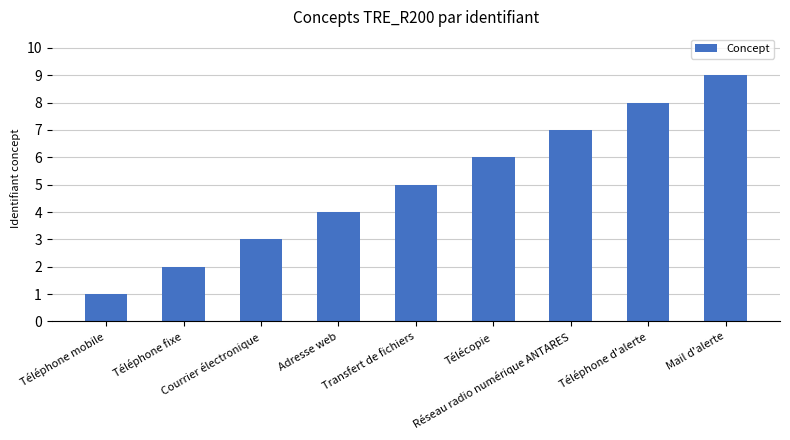

What is the difference between the values at Réseau radio numérique ANTARES and Téléphone d'alerte?

1